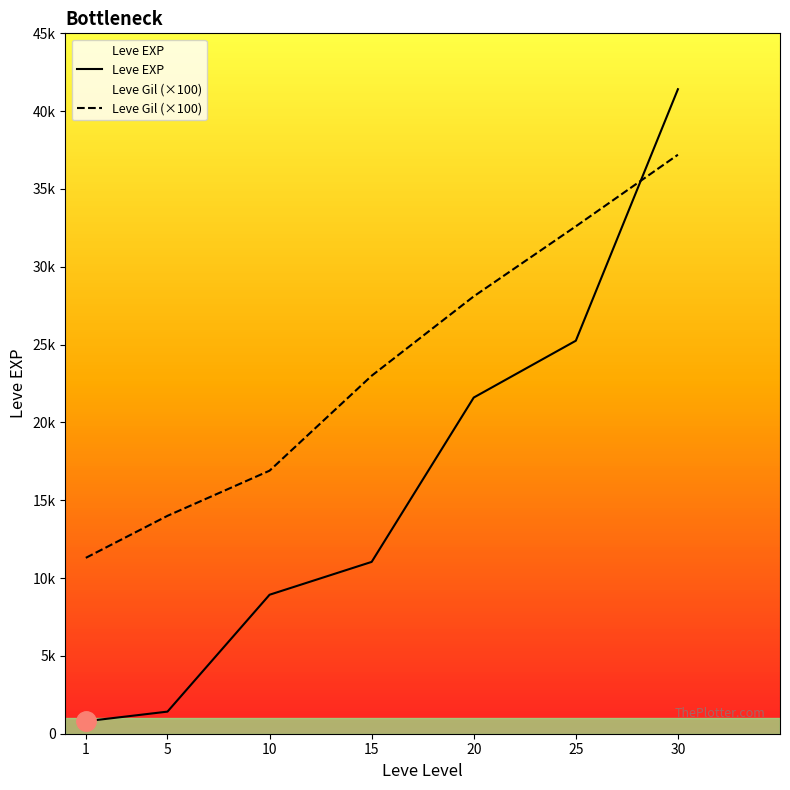

What is the maximum value shown in the chart?

41410